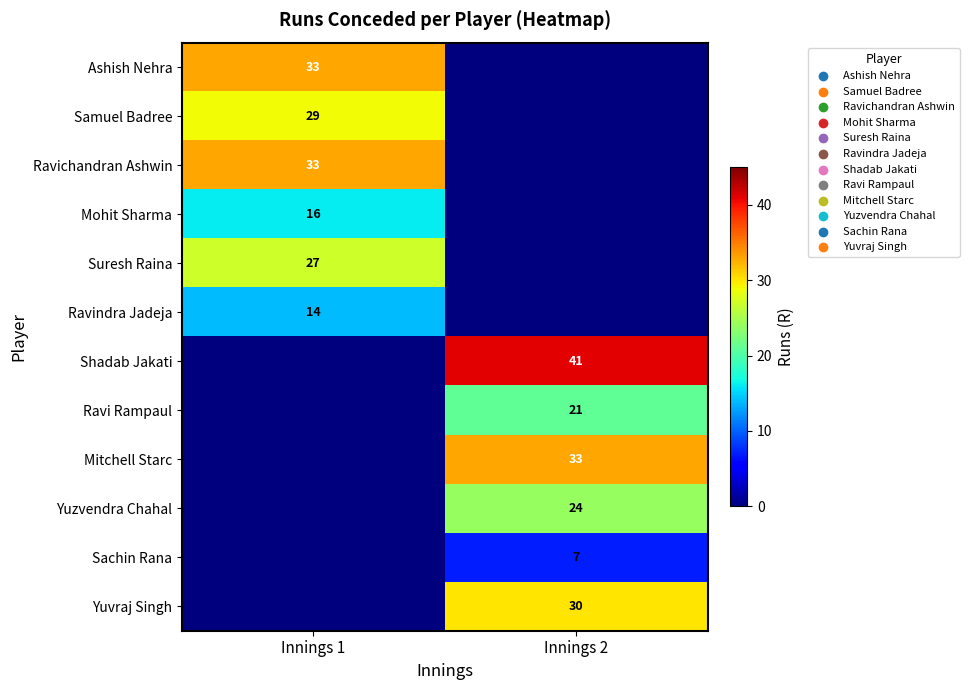

True or false: Ashish Nehra has a value of 33 at Innings 1.

True